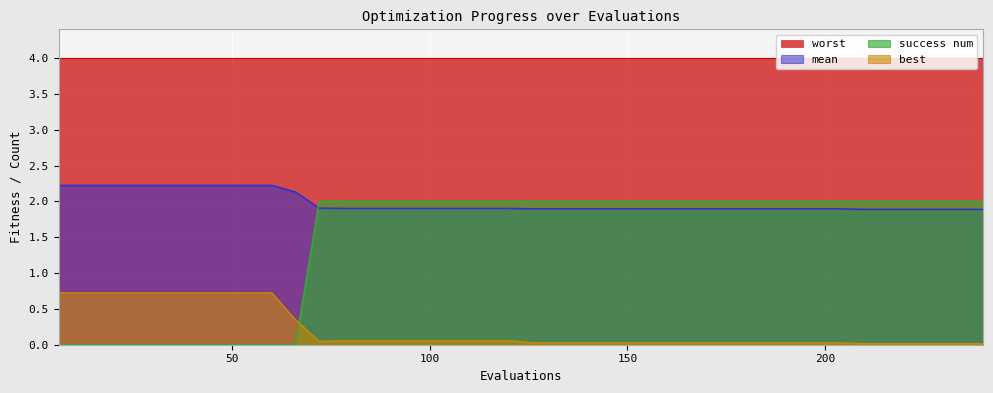

What is the difference between the maximum and second lowest values in the mean series?

0.3